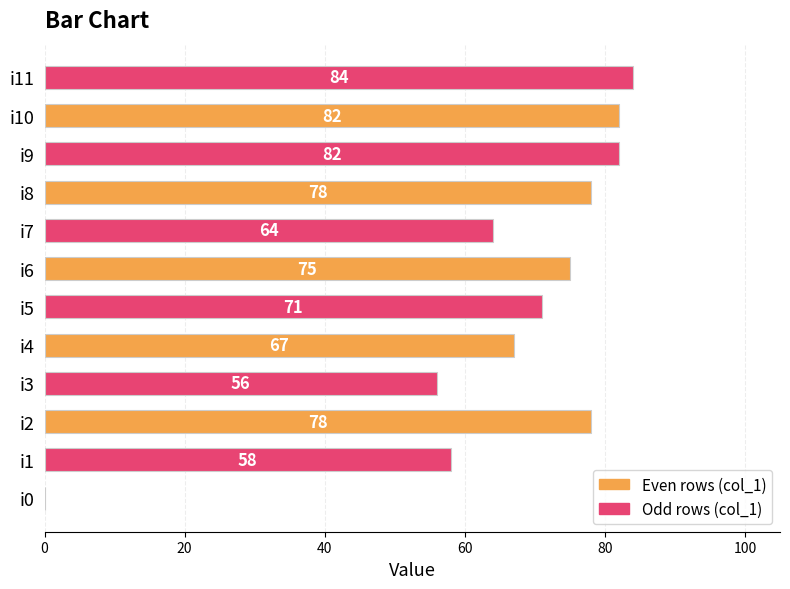

What is the change in value from i2 to i10?

+4